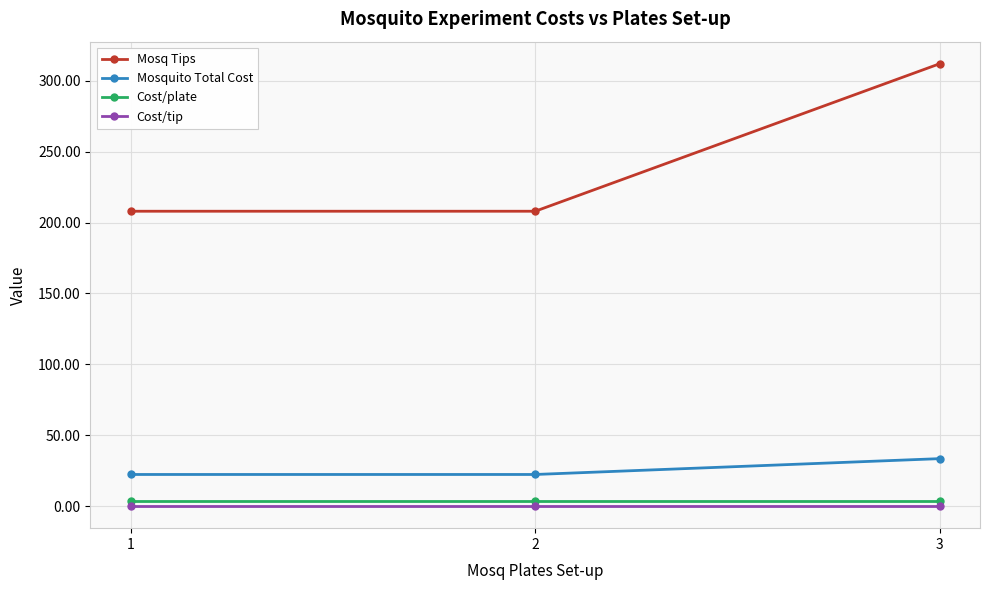

What is the sum of all Cost/plate values?

11.7